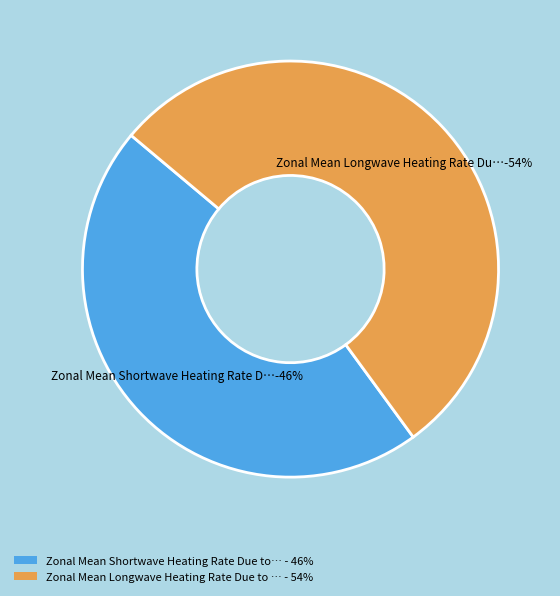

Which slice is the smallest?

Zonal Mean Shortwave Heating Rate Due to Volcanic Aerosols